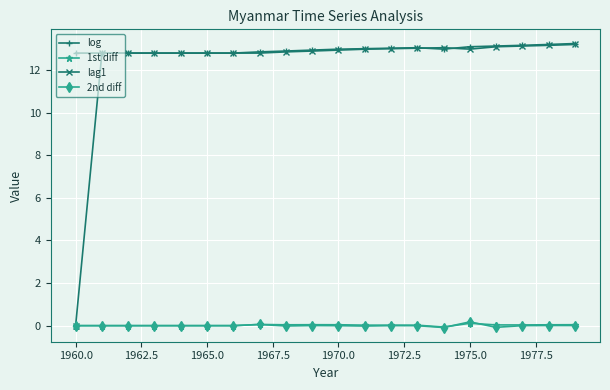

What is the maximum value shown in the chart?

13.2